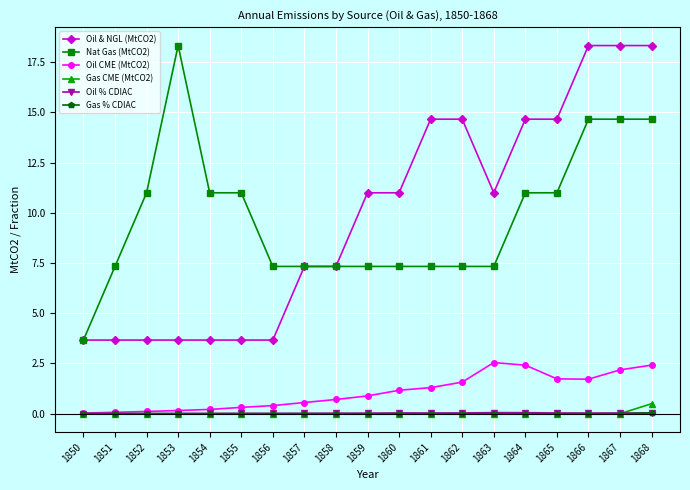

How many lines are shown in the chart?

6